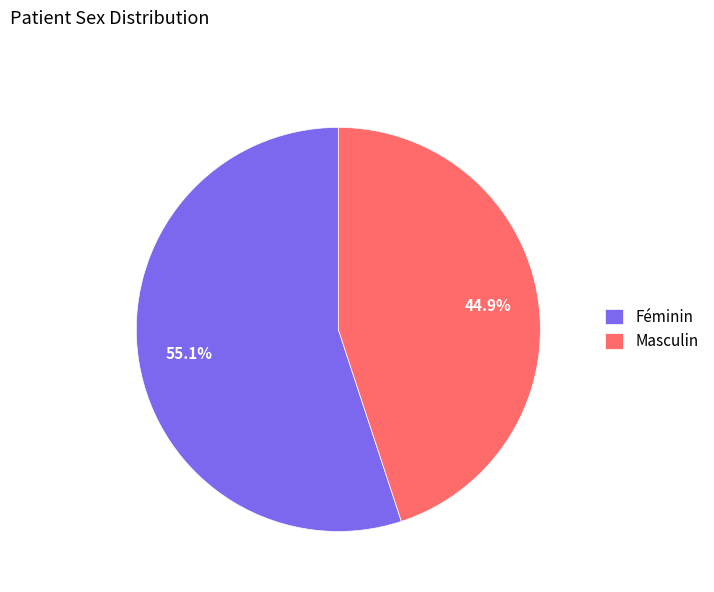

Is the sum of Féminin and Masculin greater than half?

Yes